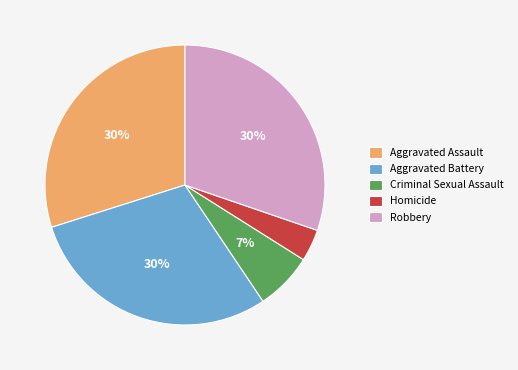

Count the number of slices in the pie.

5